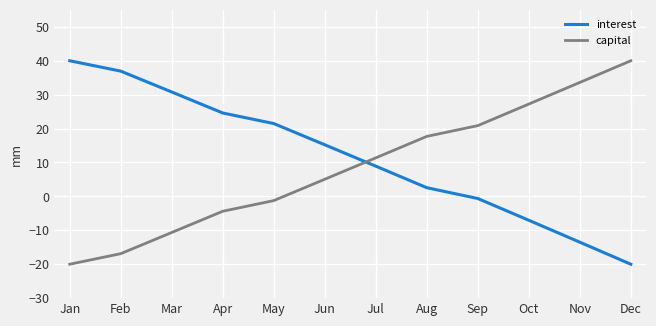

Is it true that capital equals -10.6 at Mar?

True